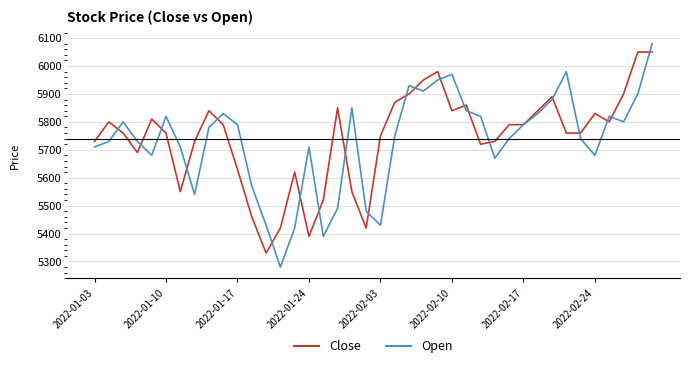

How many lines are shown in the chart?

2